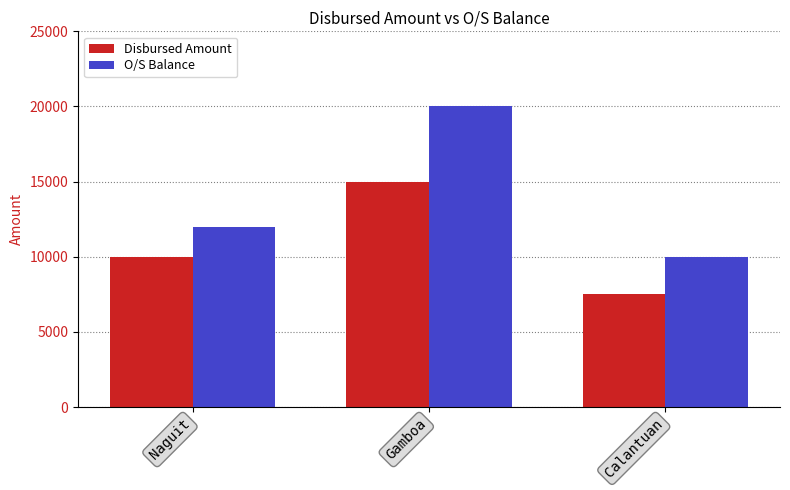

The value of O/S Balance at Calantuan is 5502. True or false?

False